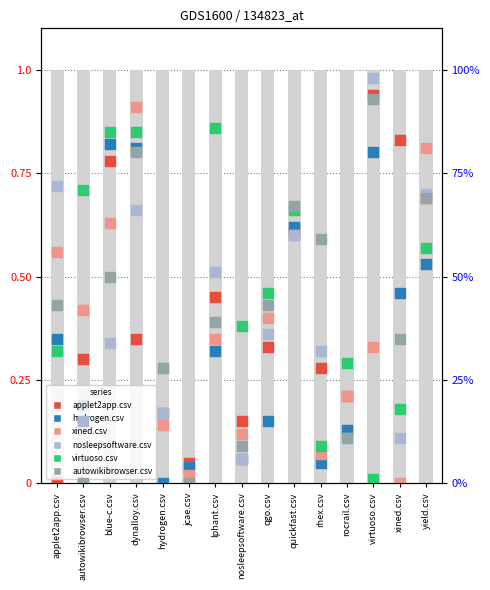

Which series has the widest spread of Y values?

nosleepsoftware.csv